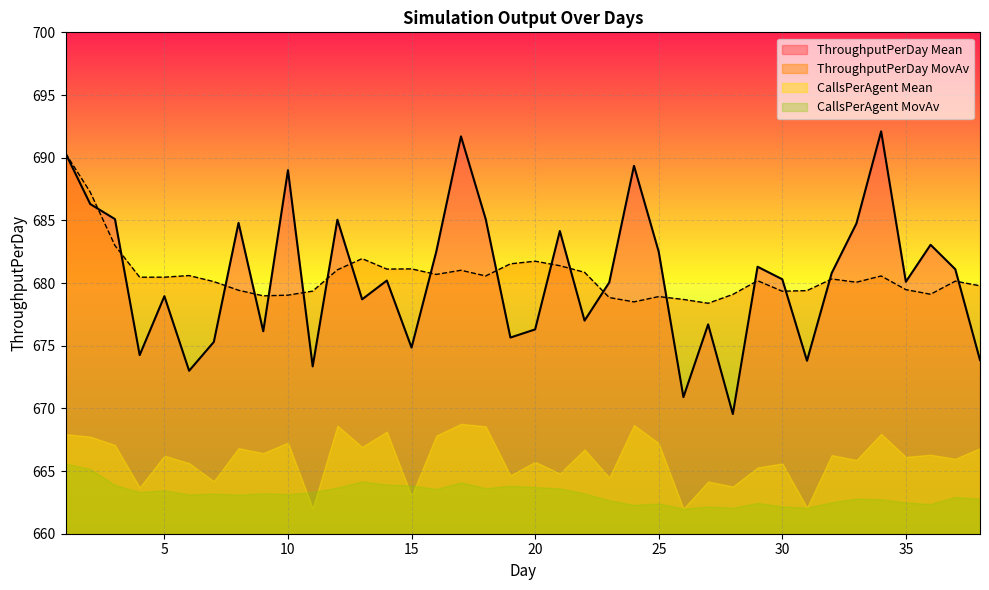

Rank the series by their maximum value, from lowest to highest.

CallsPerAgent MovAv, CallsPerAgent Mean, ThroughputPerDay MovAv, ThroughputPerDay Mean